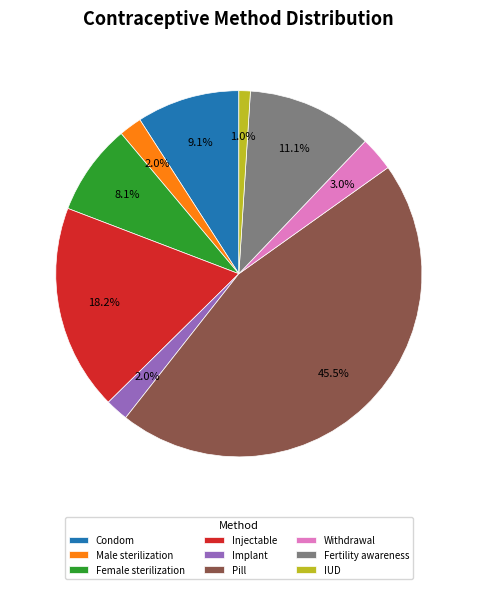

How many segments does this pie chart have?

9